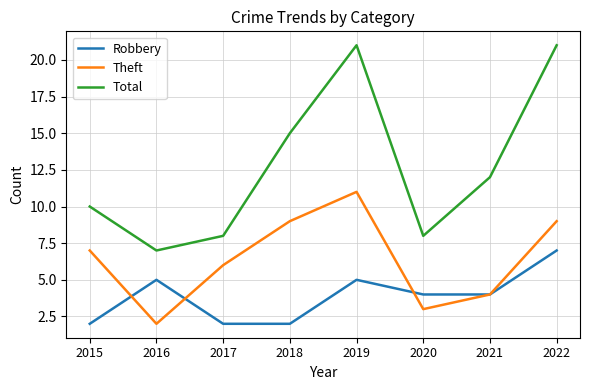

True or false: Robbery and Total intersect in this chart.

False